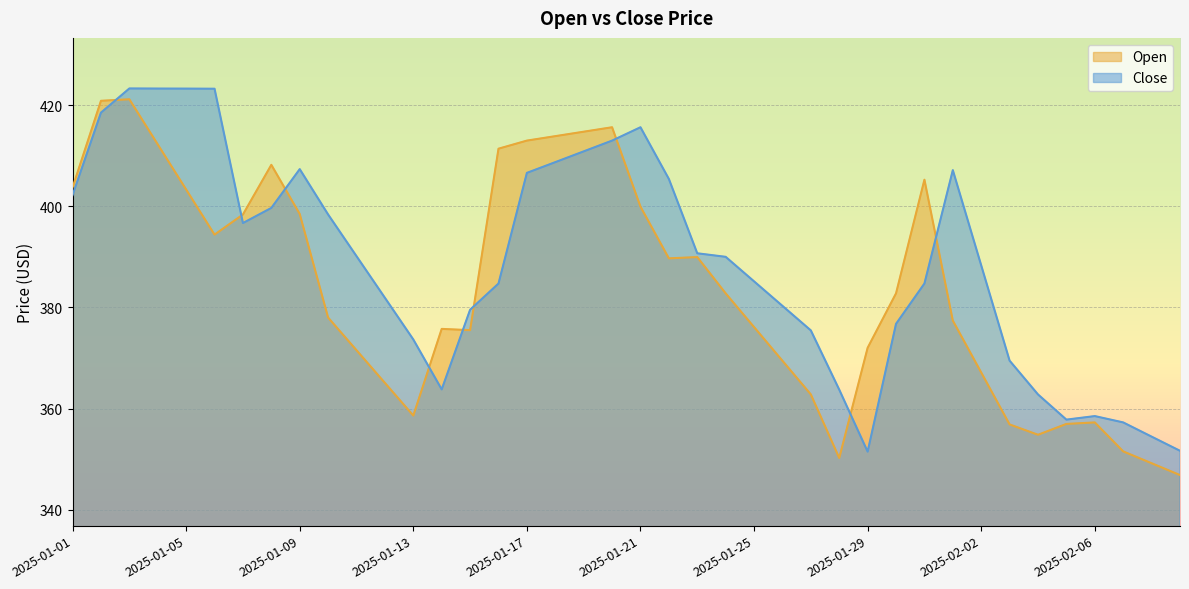

Which label corresponds to the smallest value in the chart?

2025-02-09